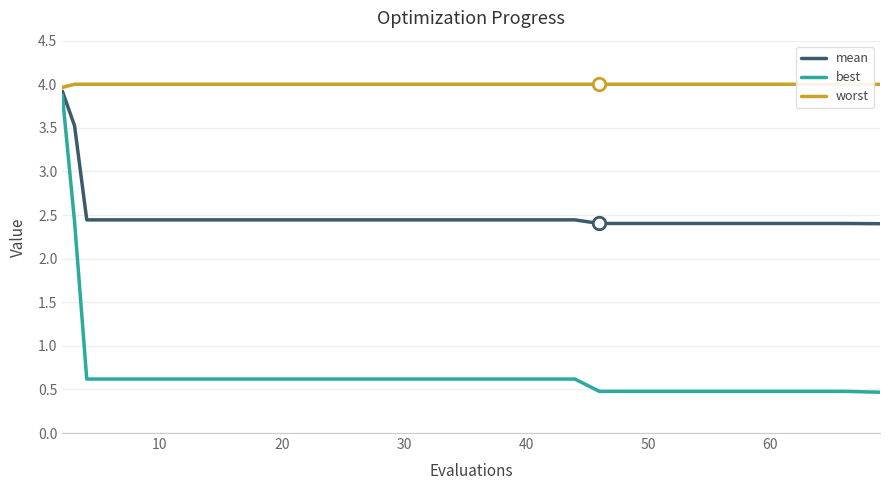

List the series in order of their peak value, lowest first.

best, mean, worst